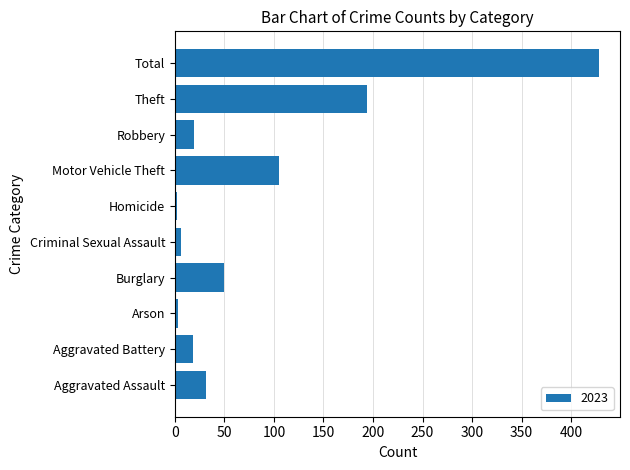

How many bars are there in total?

10